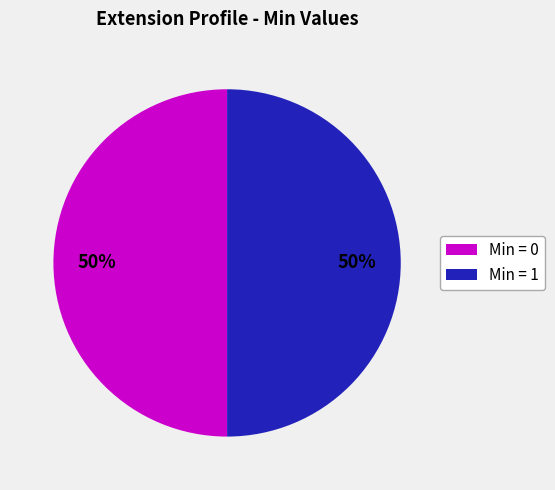

True or false: Min = 1 accounts for 64% of the total.

False